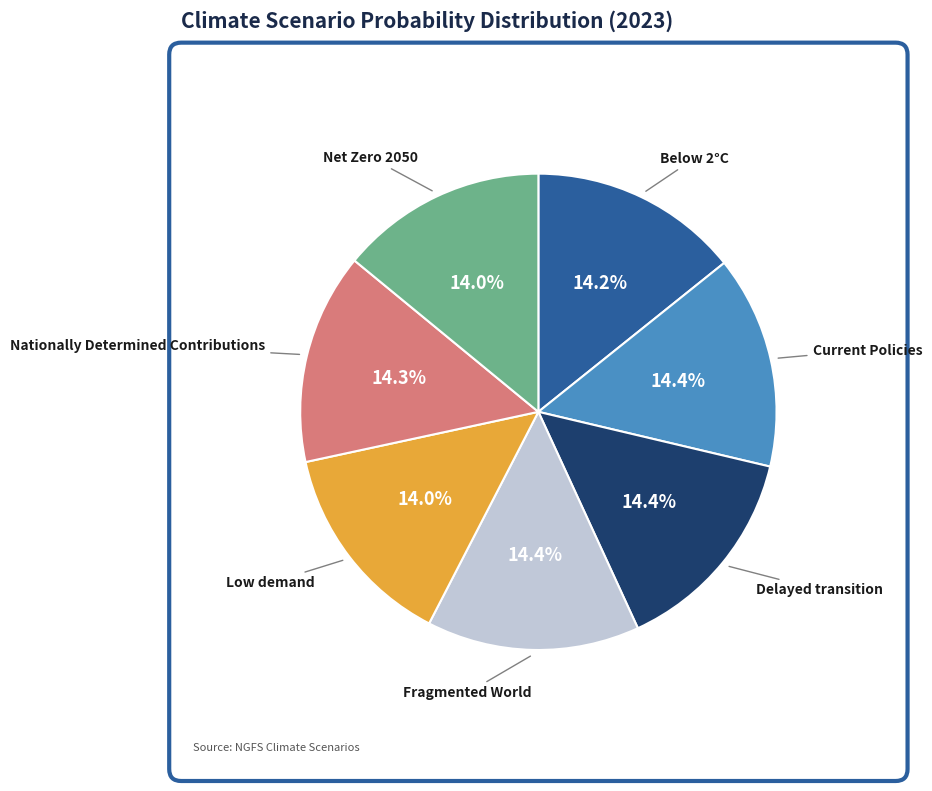

Is there a majority slice in this chart?

No